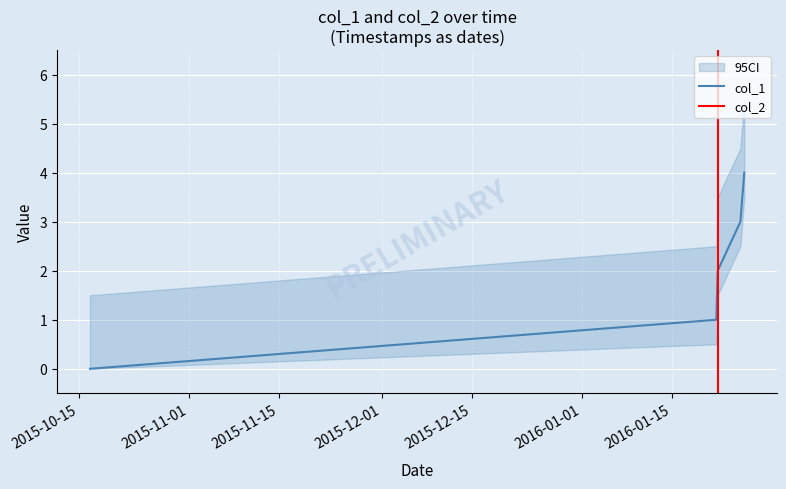

Reading right to left, transcribe all the data shown in this chart.

4	3	2	1	0